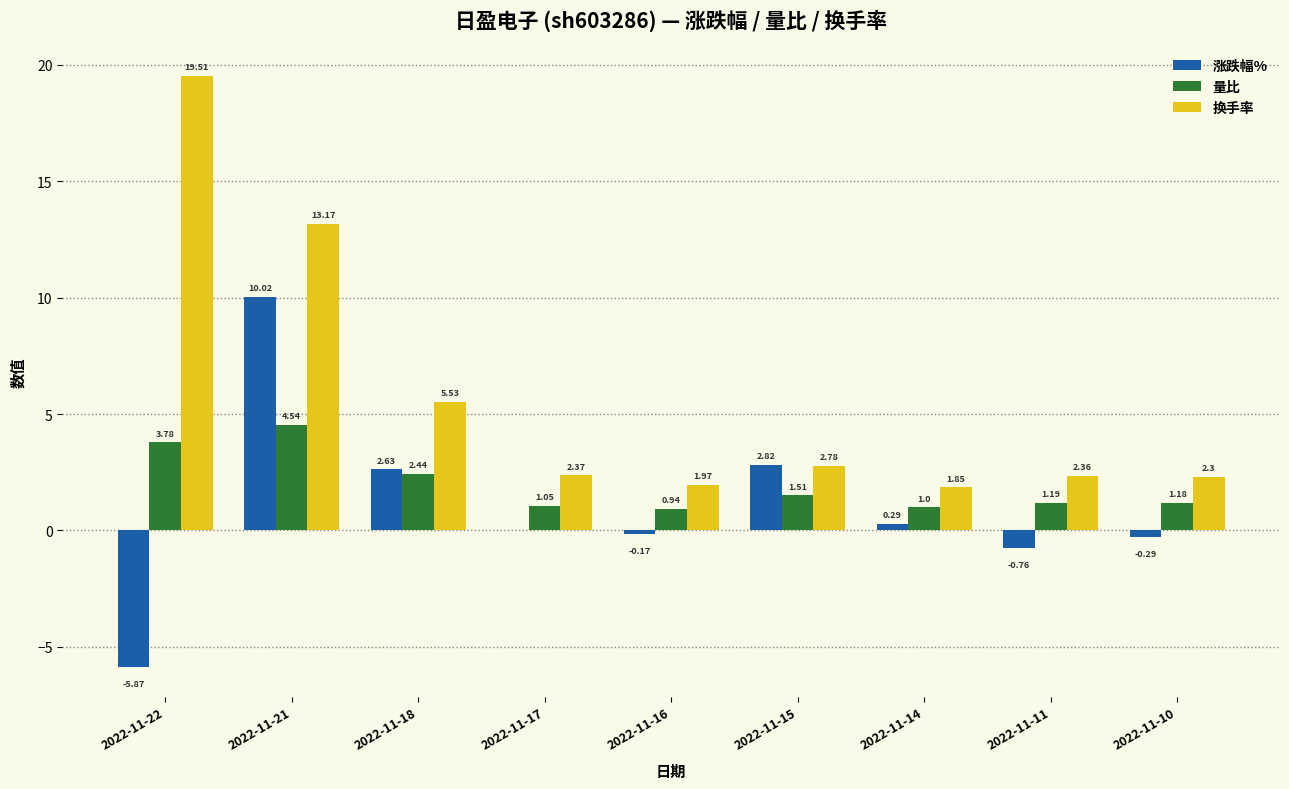

Are the bars grouped side by side (vs. stacked)?

Yes